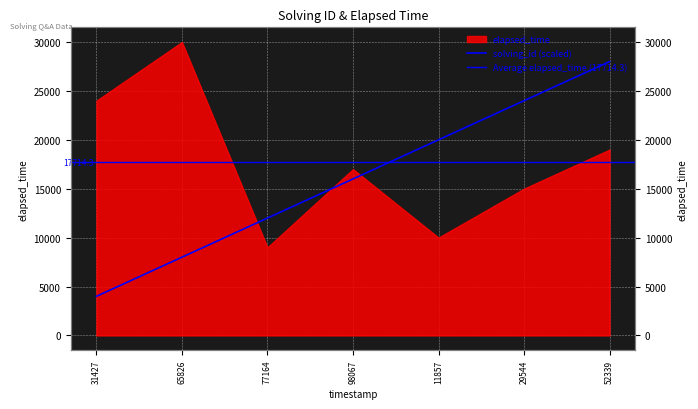

Where is the data nearest to the value 16000?

98067